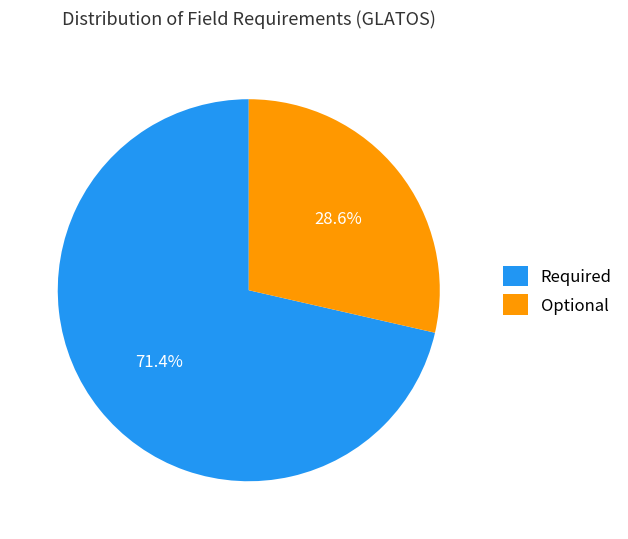

The Optional slice represents 19% of the pie. True or false?

False